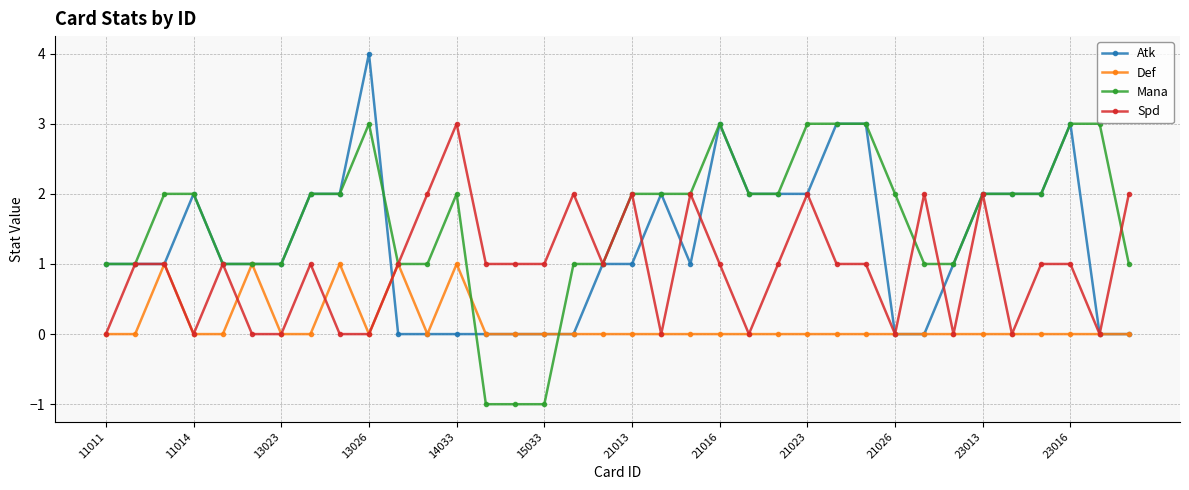

What are all the series names shown in the legend?

Atk, Def, Mana, Spd